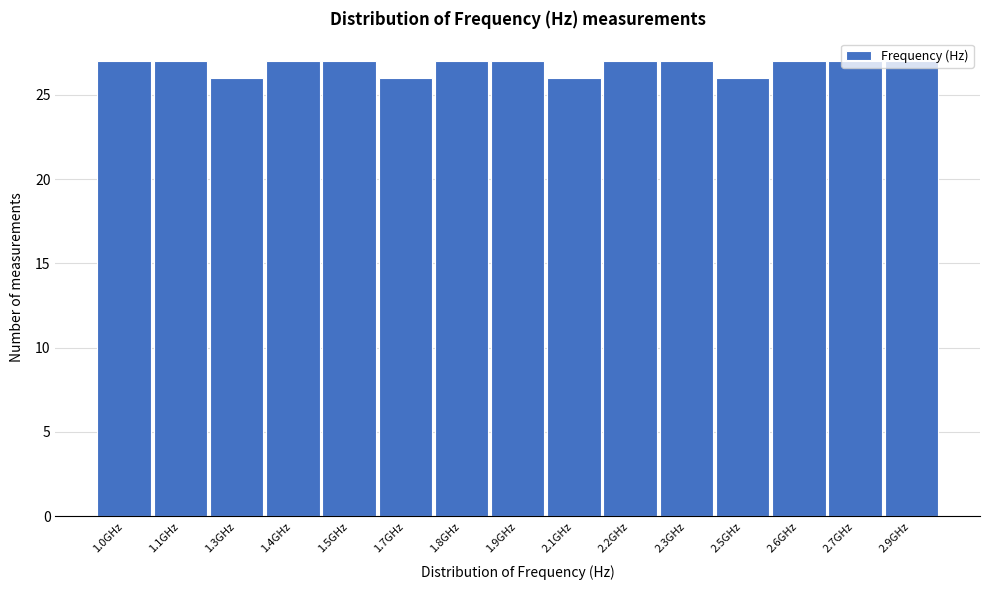

What is the greatest value displayed?

27